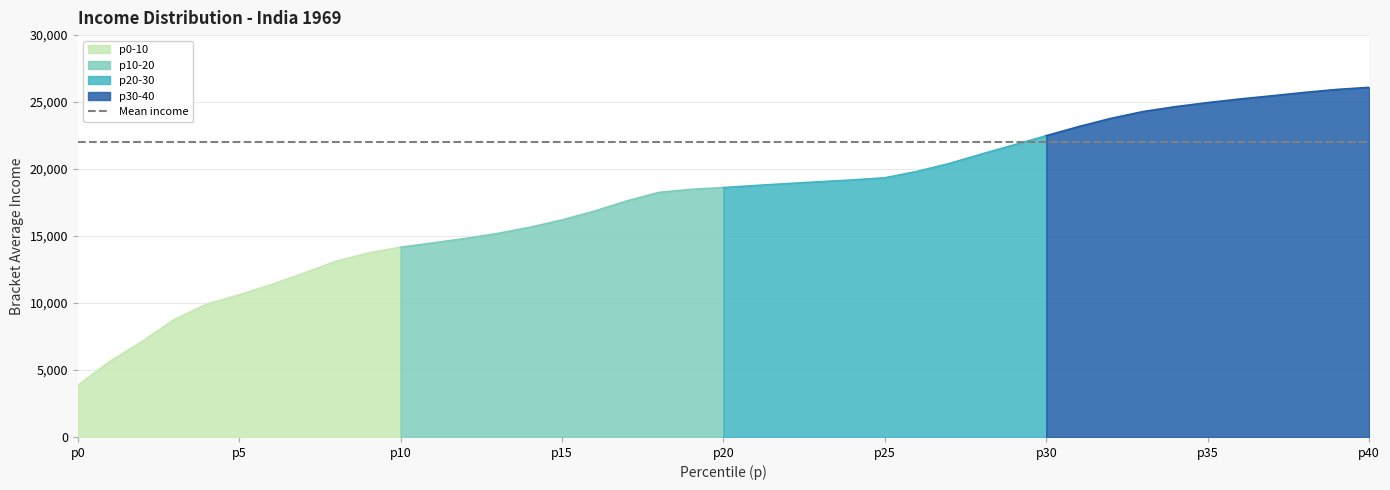

True or false: p10-20 and p0-10 intersect in this chart.

False